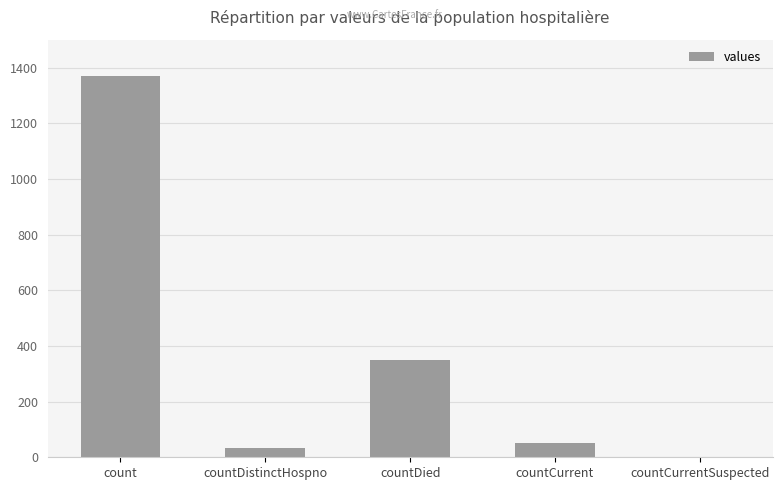

Which label corresponds to the largest value in the chart?

count